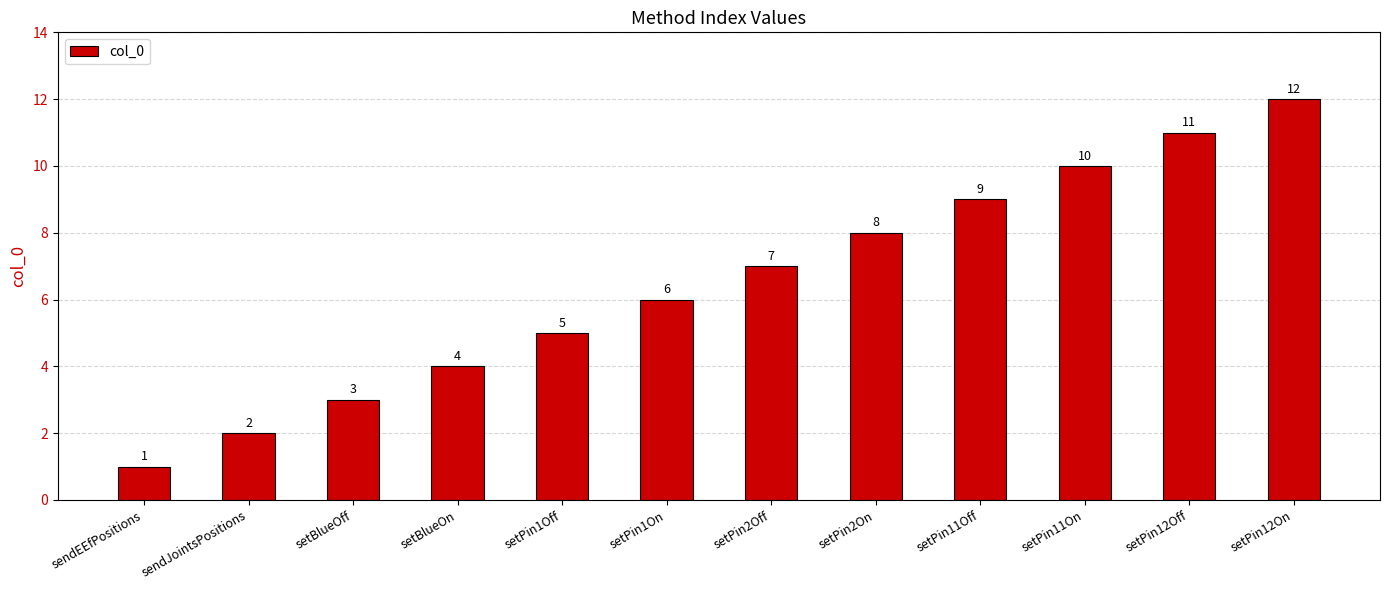

What is the change in value from setPin1Off to setPin12Off?

+6